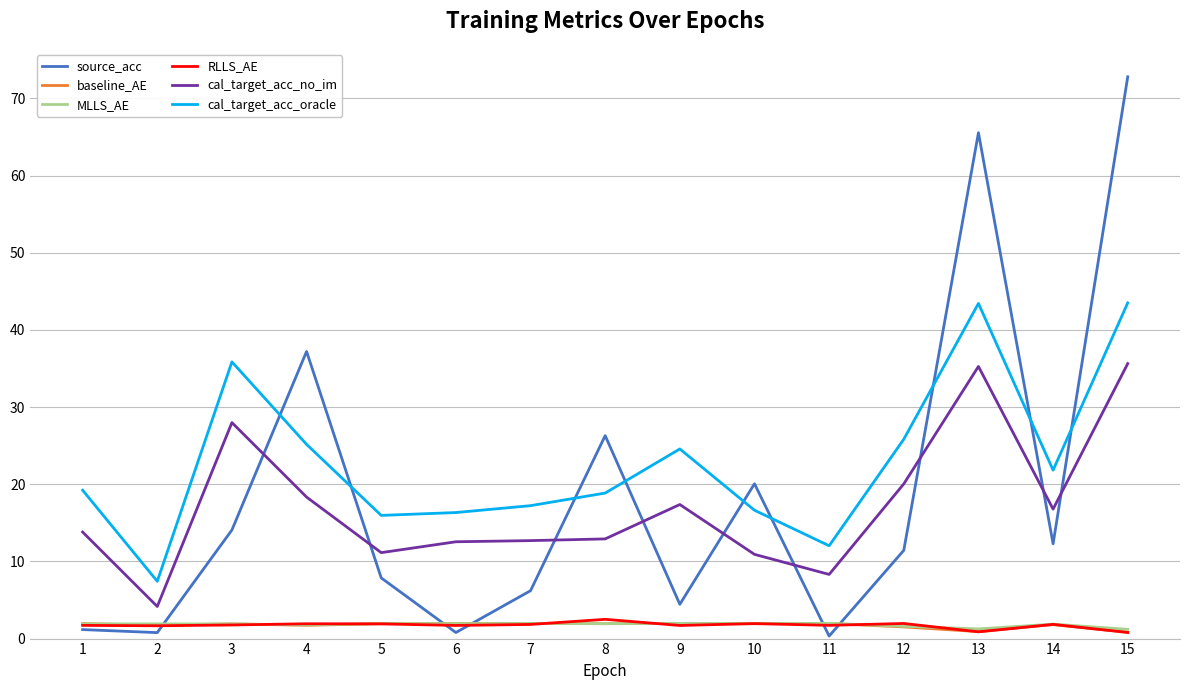

At how many categories does at least one series exceed 18?

10